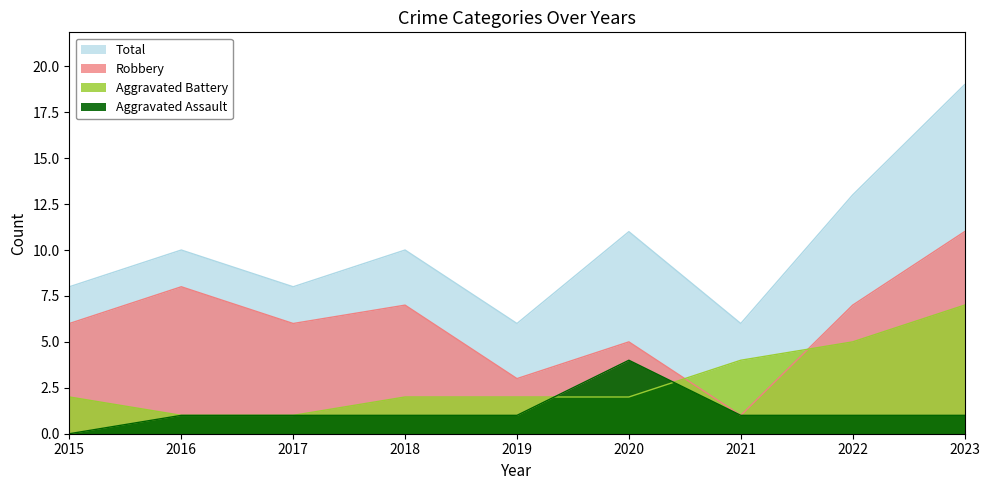

Reading right to left, extract all data points from this chart.

Aggravated Assault: 2023=1	2022=1	2021=1	2020=4	2019=1	2018=1	2017=1	2016=1	2015=0
Aggravated Battery: 2023=7	2022=5	2021=4	2020=2	2019=2	2018=2	2017=1	2016=1	2015=2
Robbery: 2023=11	2022=7	2021=1	2020=5	2019=3	2018=7	2017=6	2016=8	2015=6
Total: 2023=19	2022=13	2021=6	2020=11	2019=6	2018=10	2017=8	2016=10	2015=8